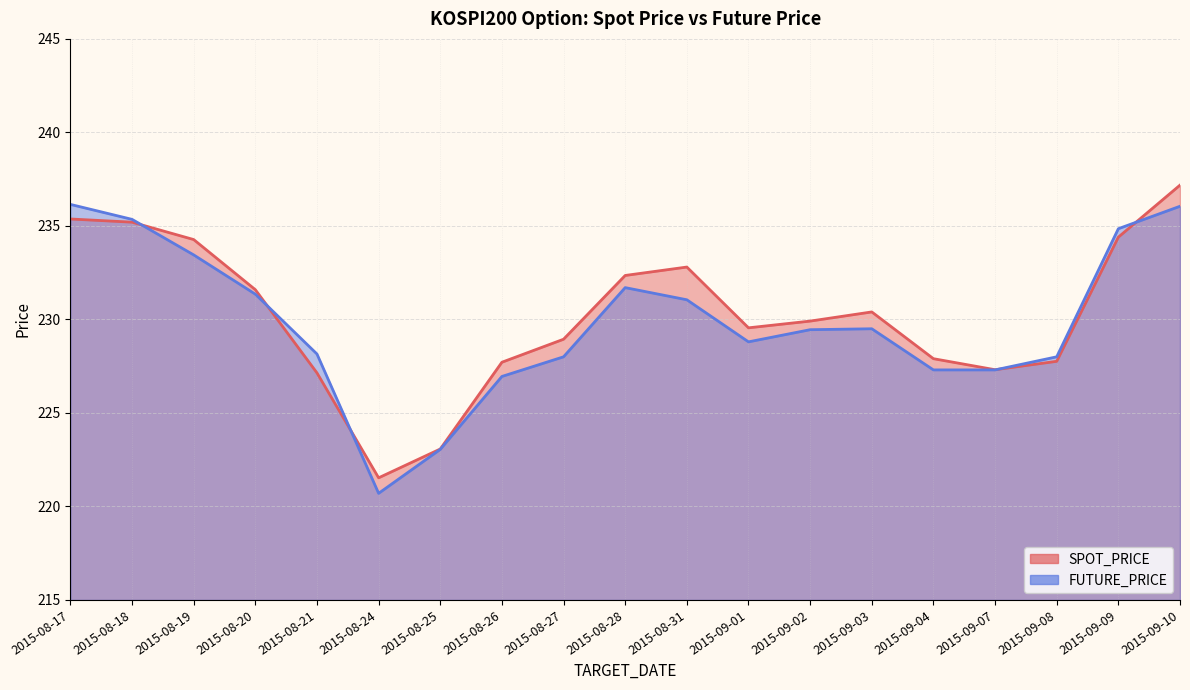

What is the difference between the second highest and minimum values in the FUTURE_PRICE series?

15.4